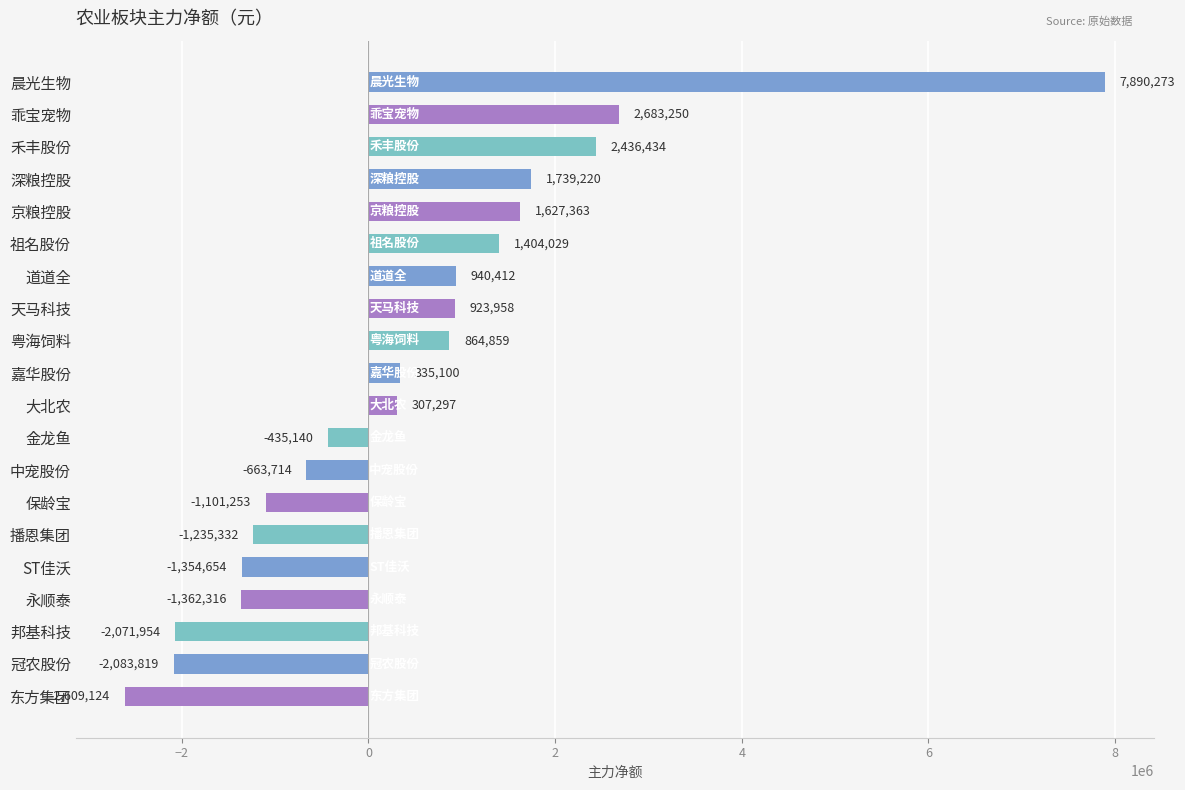

Count the number of data series in this chart.

1